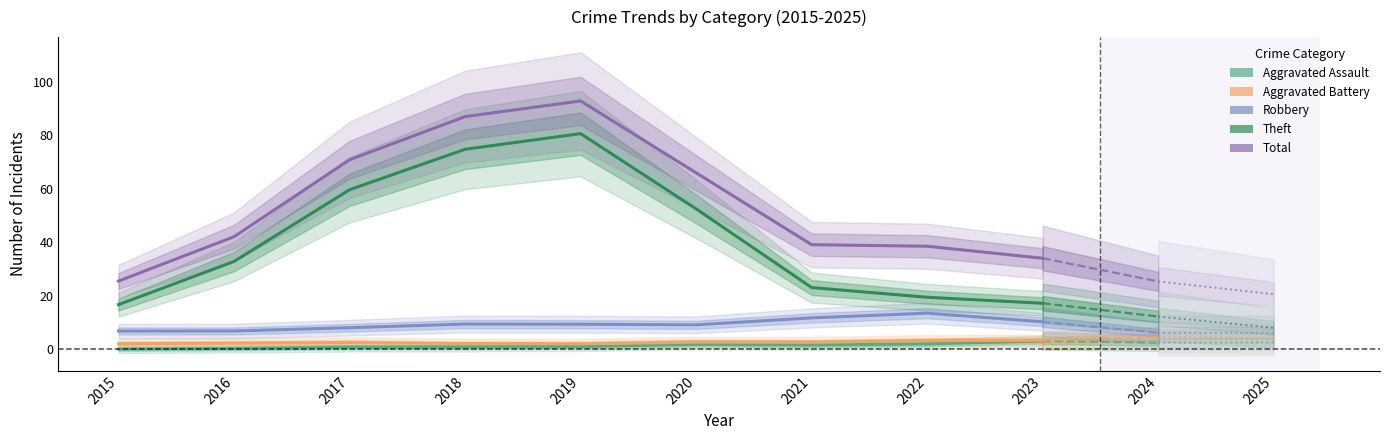

True or false: Robbery has more than 0 interior local peaks.

True